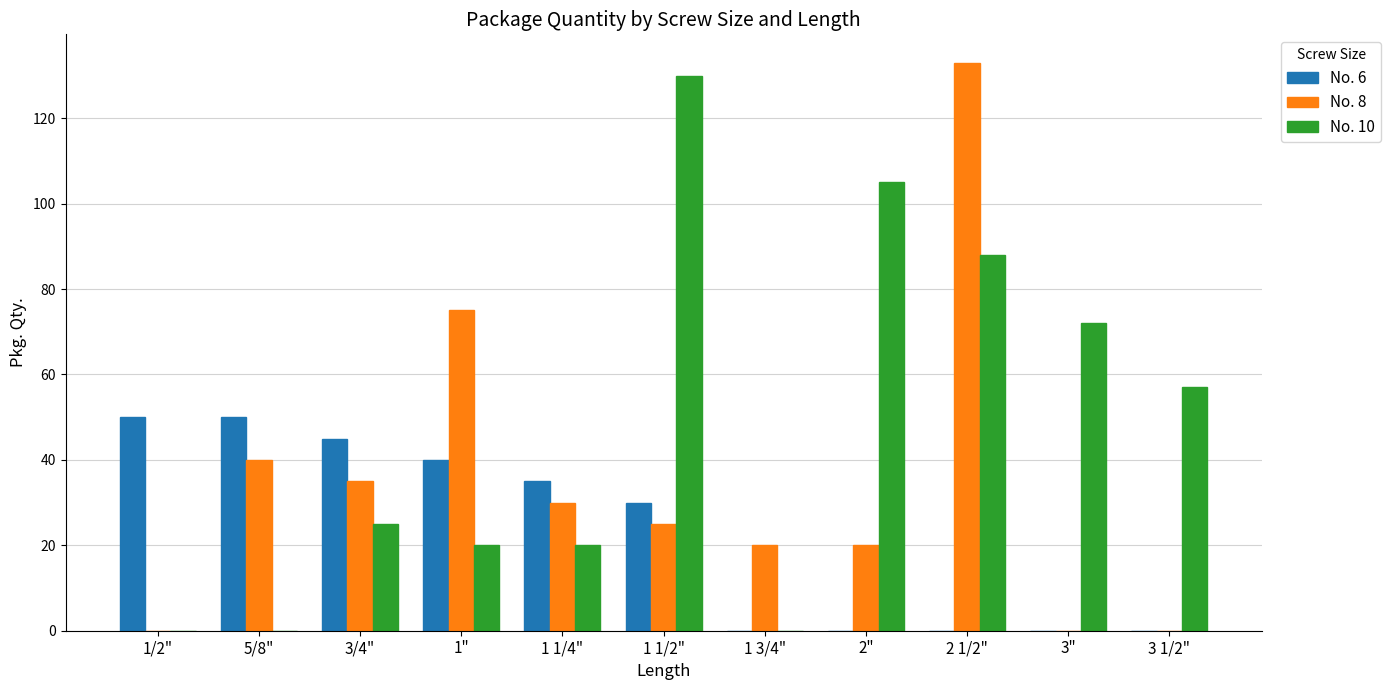

Which series has the widest spread of values?

No. 8